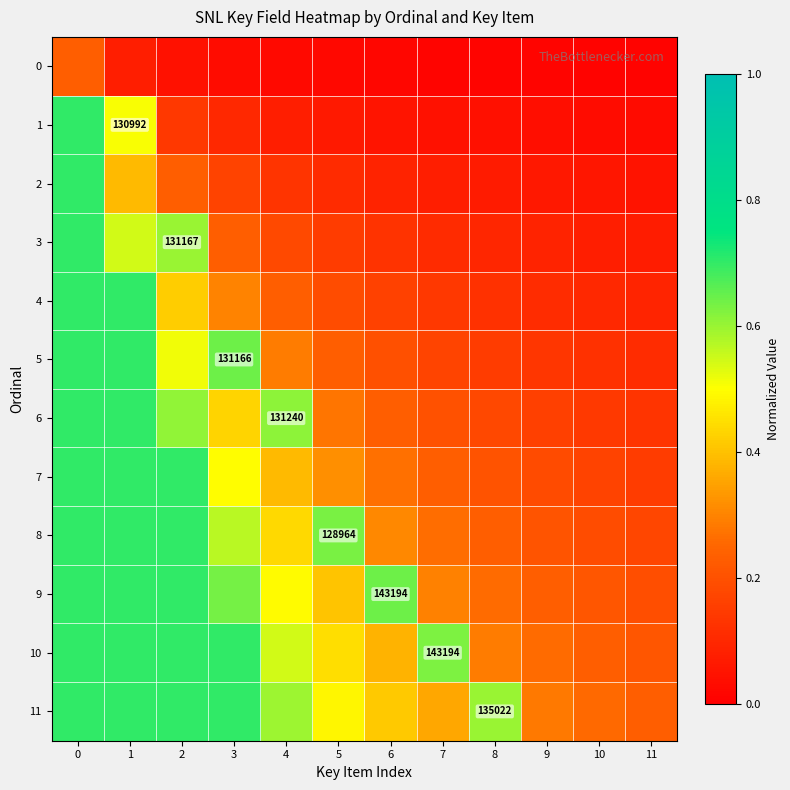

True or false: 3 has a value of 0.1 at 5.

False